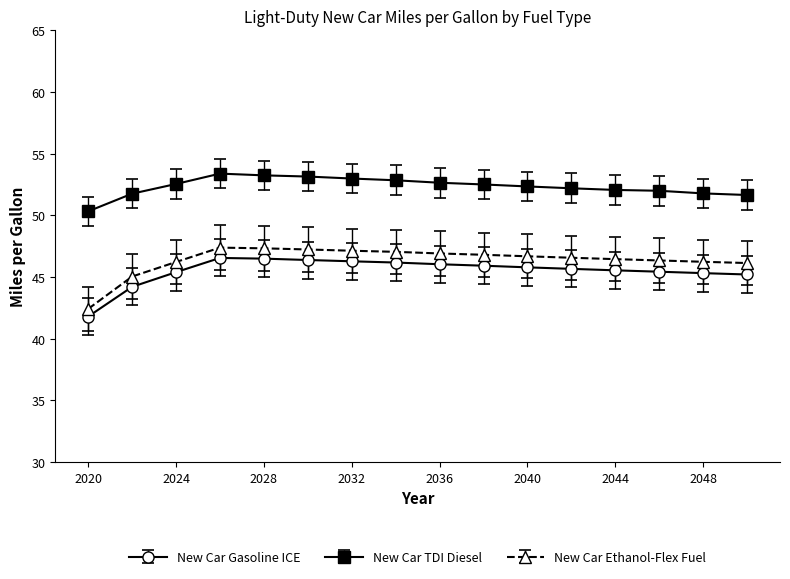

What is the average value of the New Car Ethanol-Flex Fuel series?

46.4